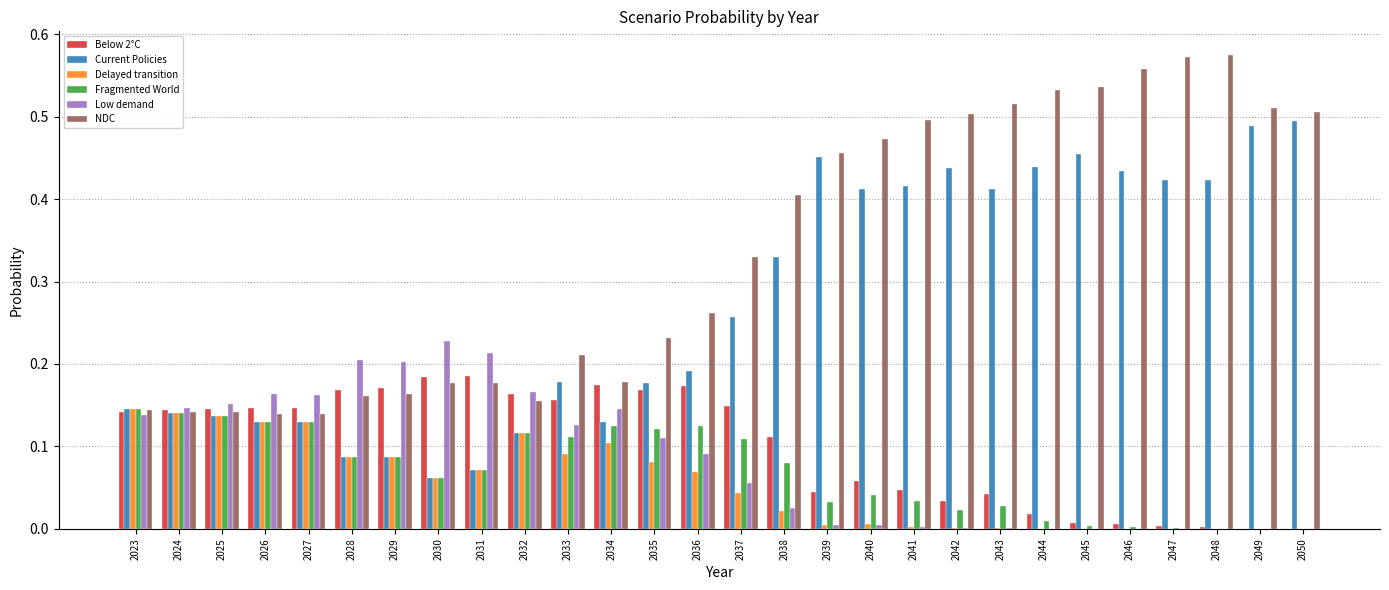

Count the Current Policies values in the range 0 to 1.

28